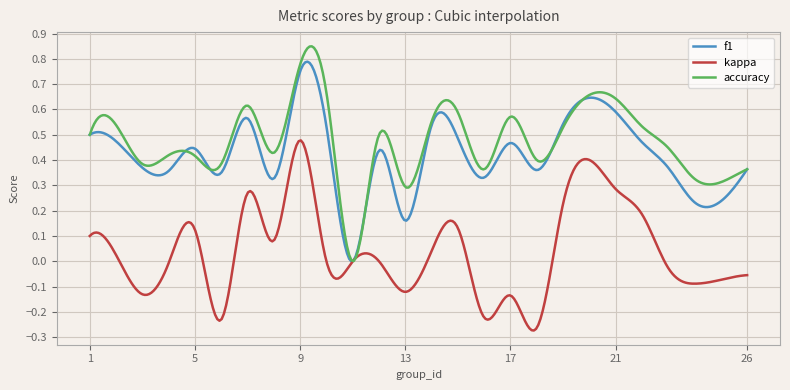

In accuracy, how many points are lower than both neighbors (excluding endpoints)?

8